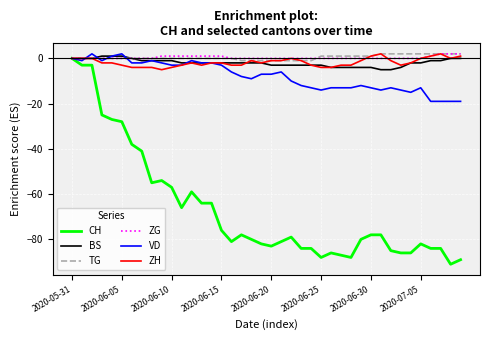

What is the difference between the maximum and minimum values in the ZG series?

2